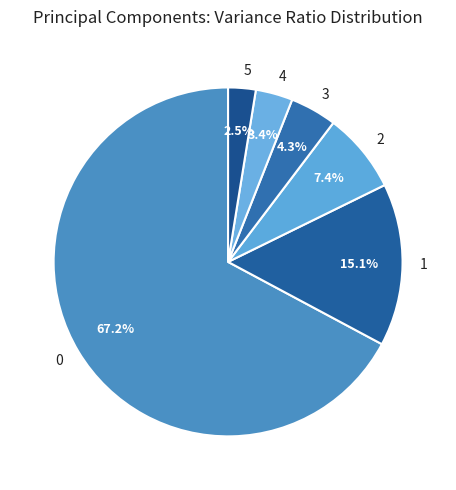

To the nearest percent, what is the difference between the 3 and 1 slice percentages?

11%